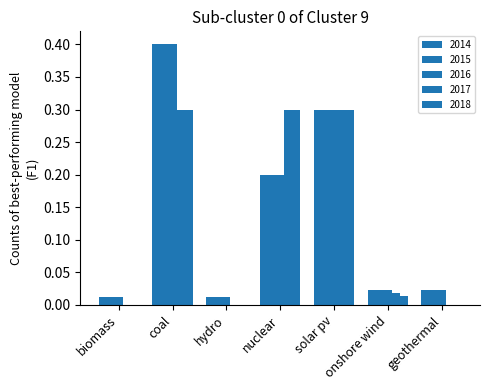

The value of 2018 at hydro is 0.0. True or false?

True